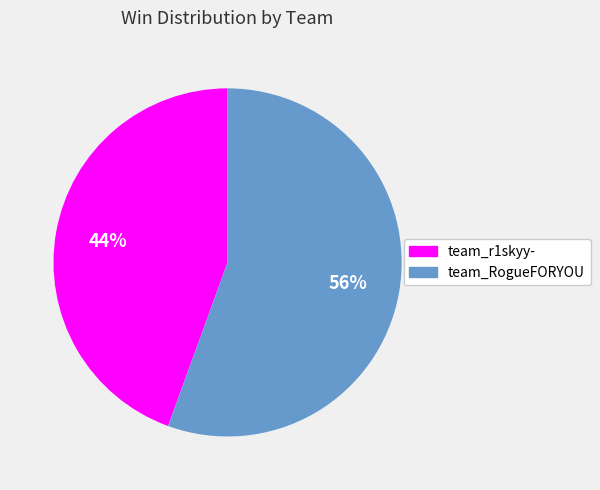

Which category has the smallest portion of the pie?

team_r1skyy-